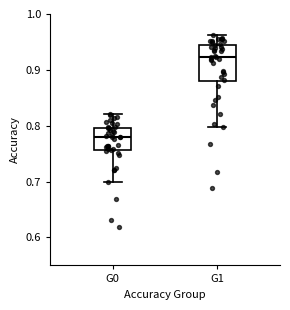

Comparing the boxes themselves (not the whiskers), which one is the tallest?

G1